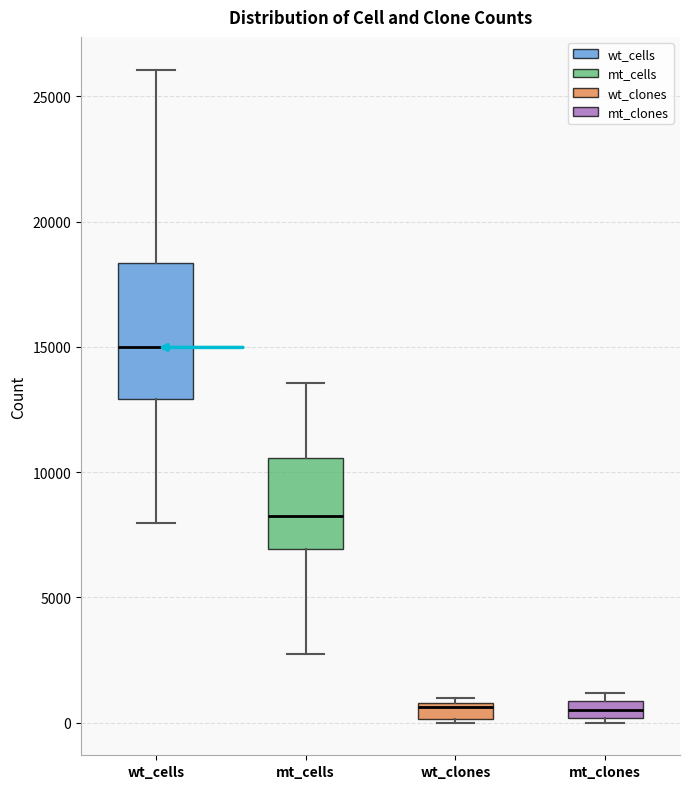

Which box's median line is the highest?

wt_cells